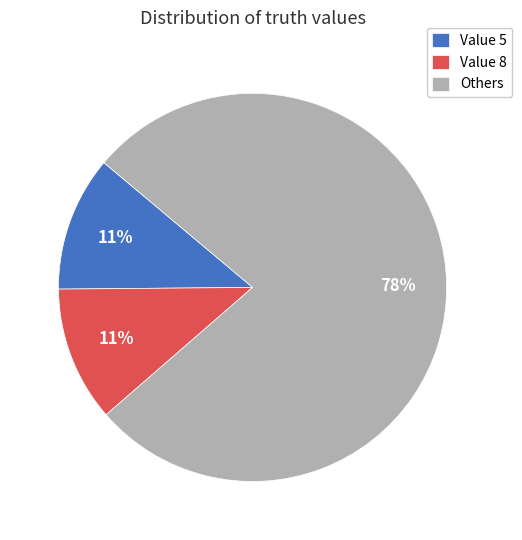

To the nearest percent, what is the average slice percentage?

33%